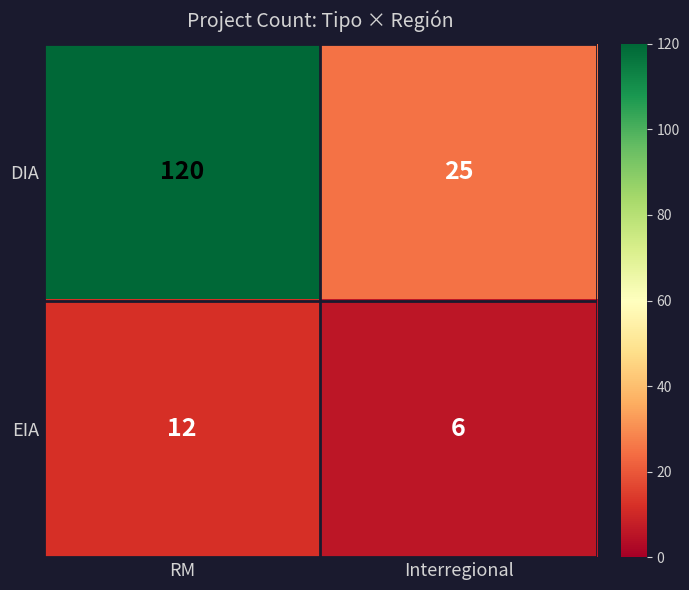

What is the total value across all series at Interregional?

31